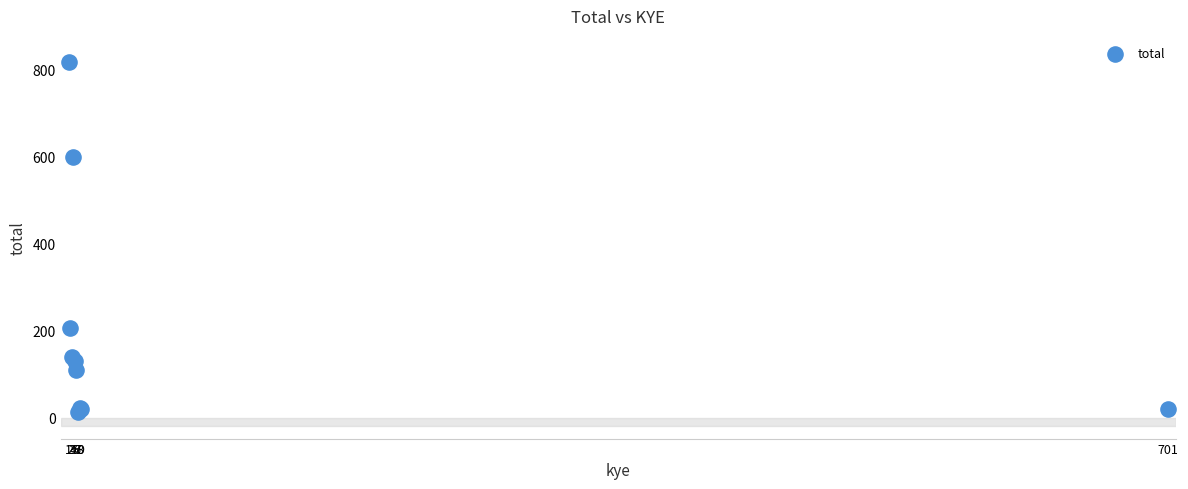

What Y value in the scatter plot is closest to 414?

598